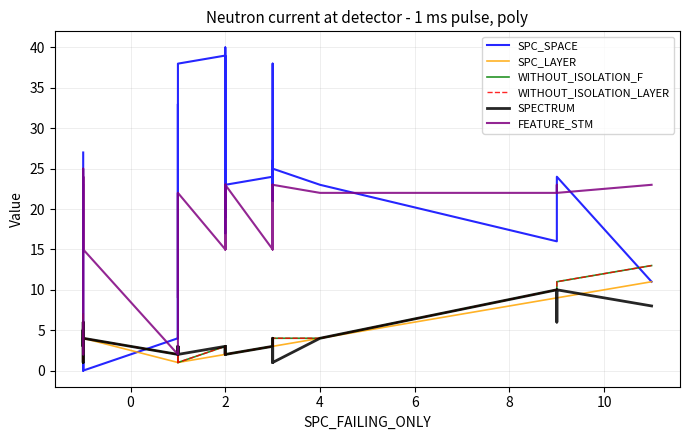

What are all the series names shown in the legend?

SPC_SPACE, SPC_LAYER, WITHOUT_ISOLATION_F, WITHOUT_ISOLATION_LAYER, SPECTRUM, FEATURE_STM